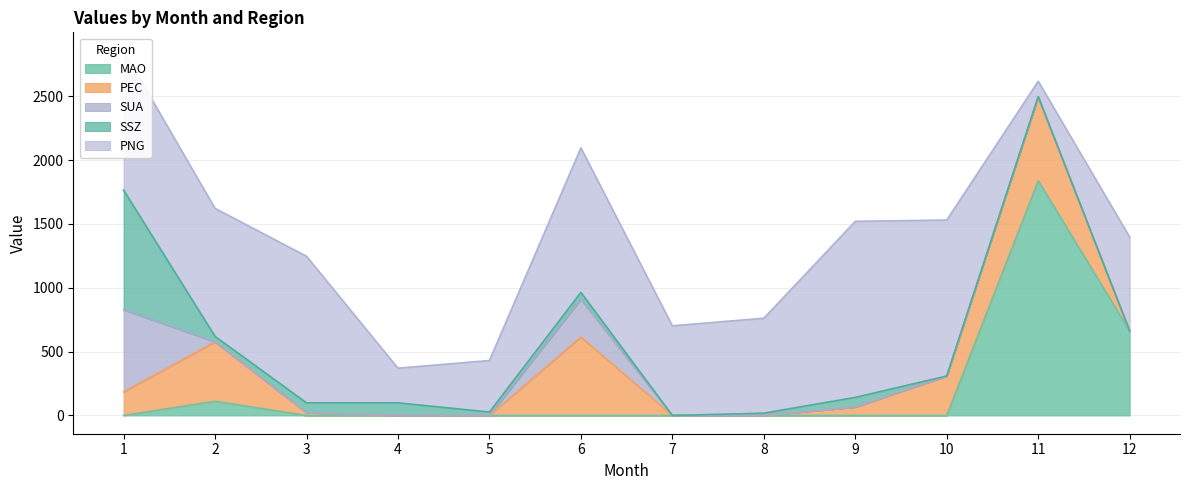

Which series has the widest spread of values?

MAO